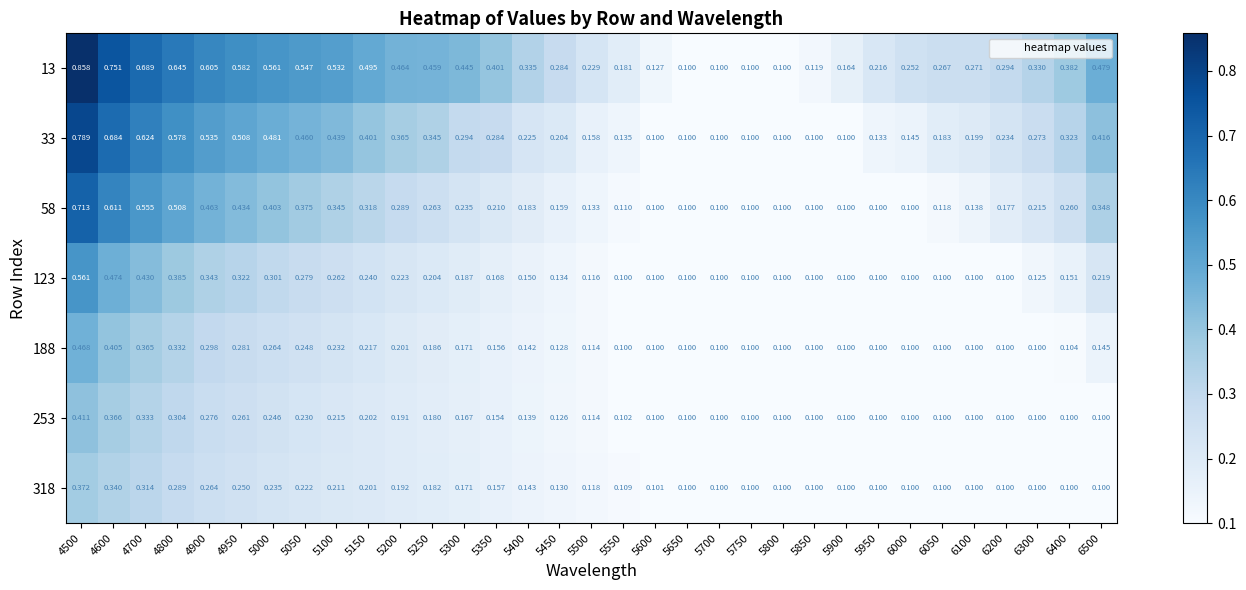

Is the value of 33 at 5500 greater than the value of 318 at 4950?

No